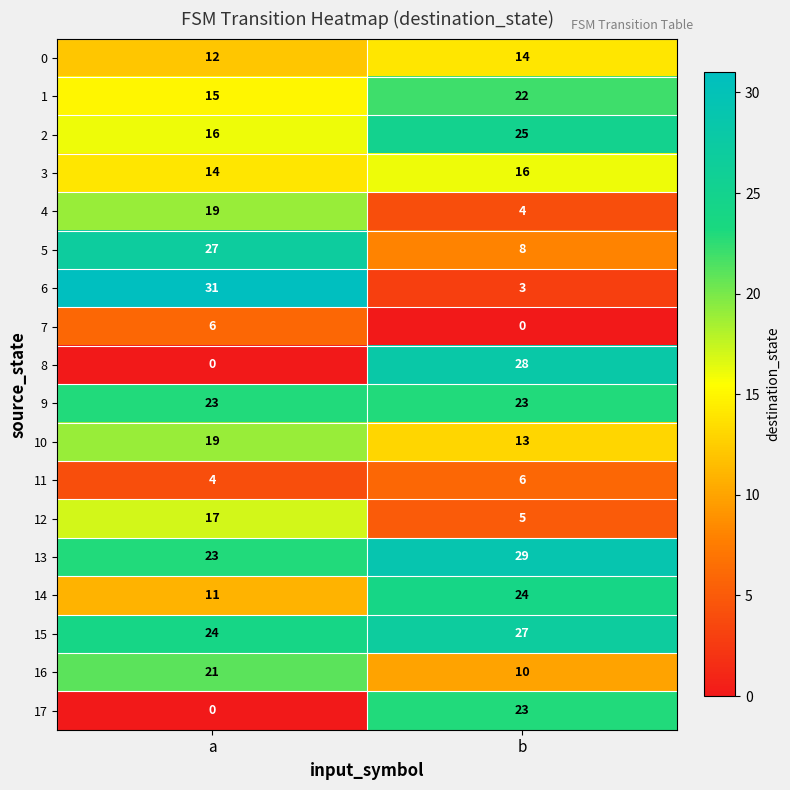

Which category has the lowest value in the 10 series?

b